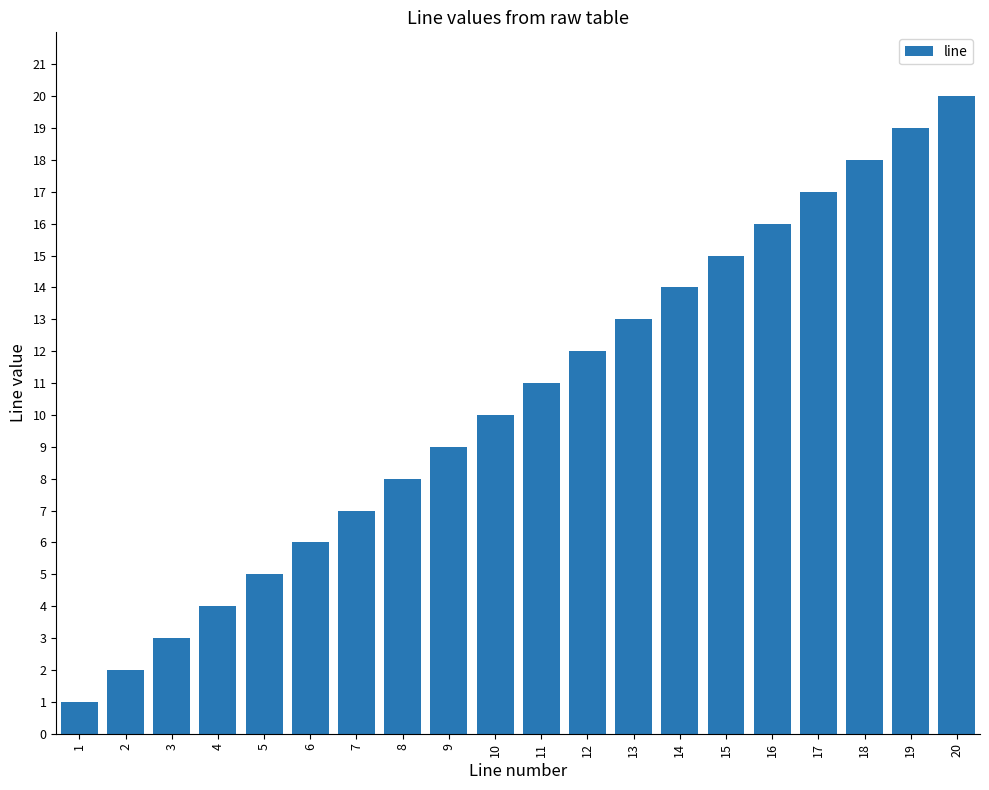

List the labels in order of value, smallest first.

1, 2, 3, 4, 5, 6, 7, 8, 9, 10, 11, 12, 13, 14, 15, 16, 17, 18, 19, 20